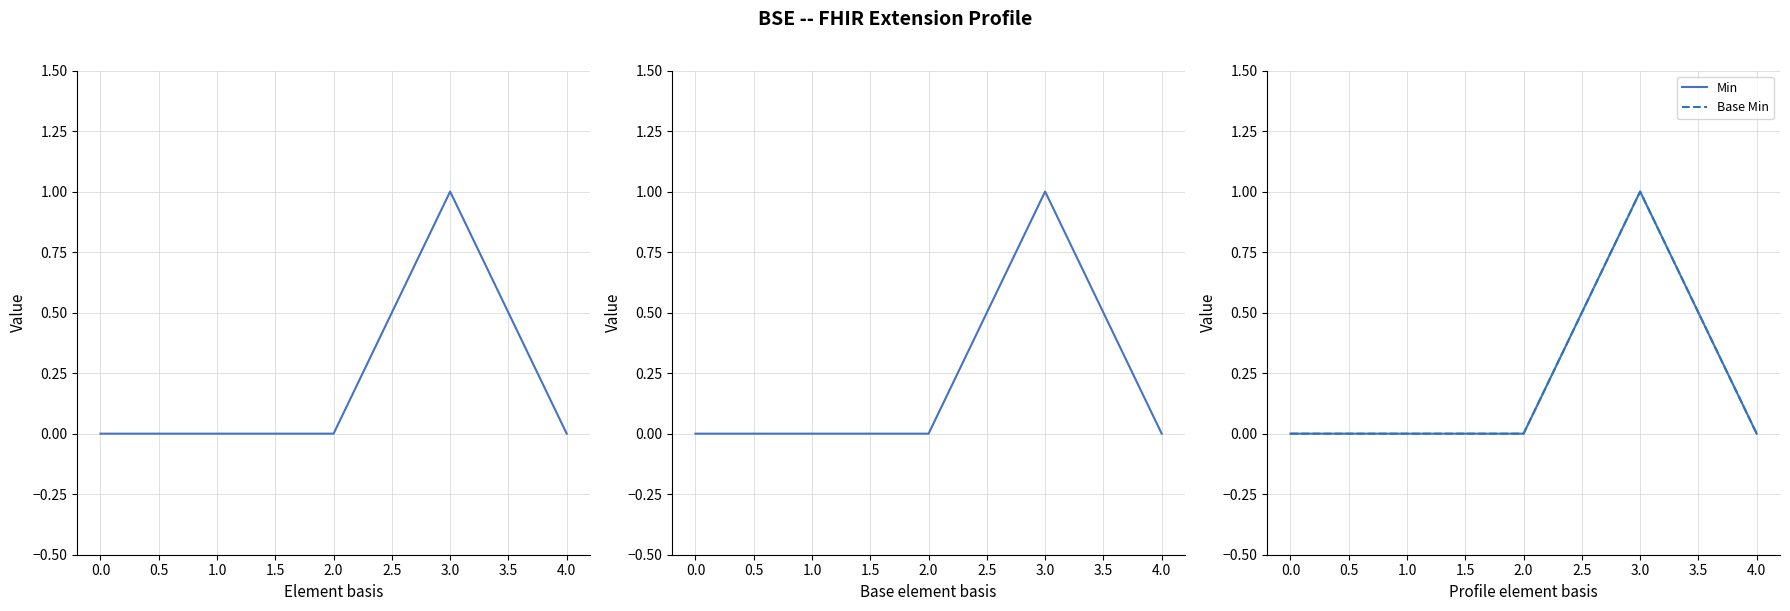

Which series has the largest range (max minus min)?

Min